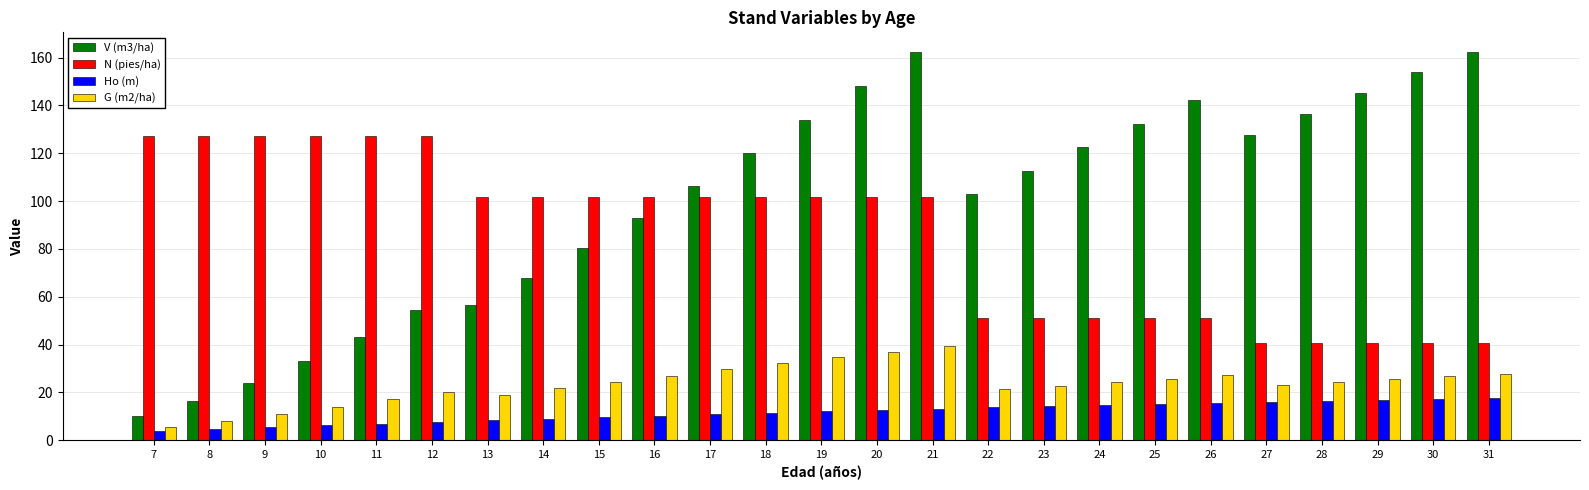

The N (pies/ha) series shows 53.0 at 28. True or false?

False